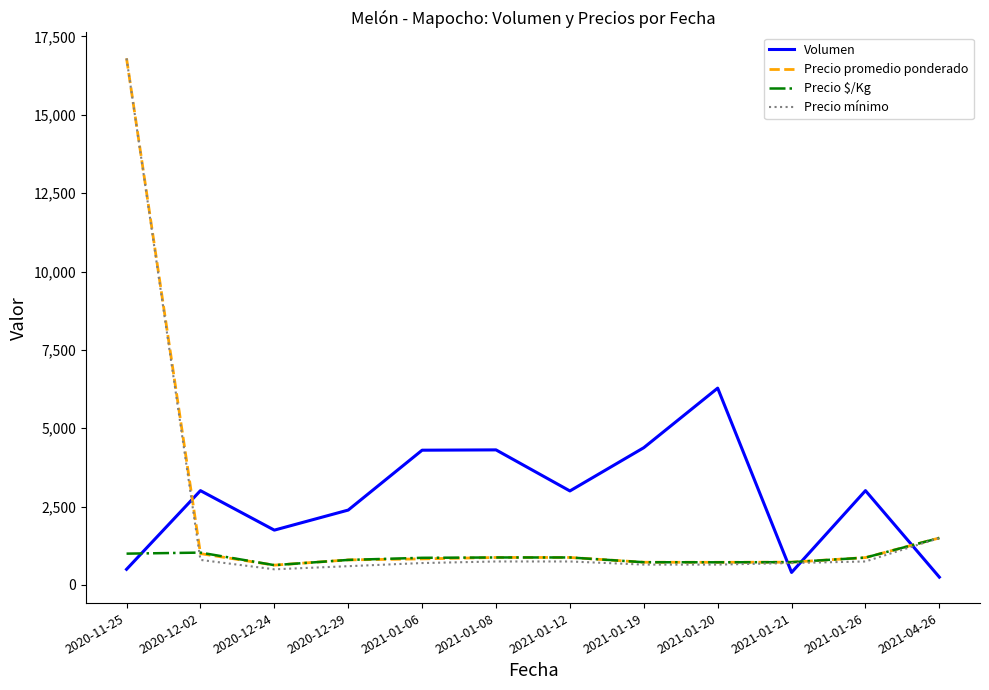

True or false: Volumen and Precio $/Kg cross at least once.

True